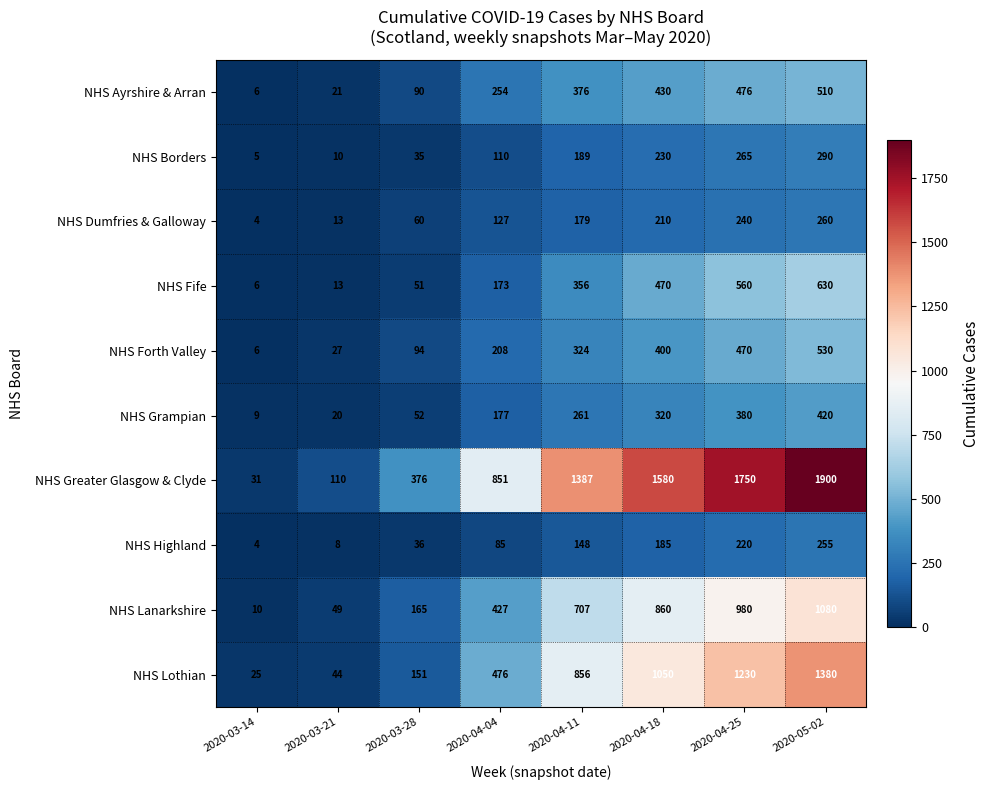

True or false: NHS Greater Glasgow & Clyde has a value of 1511 at 2020-04-04.

False